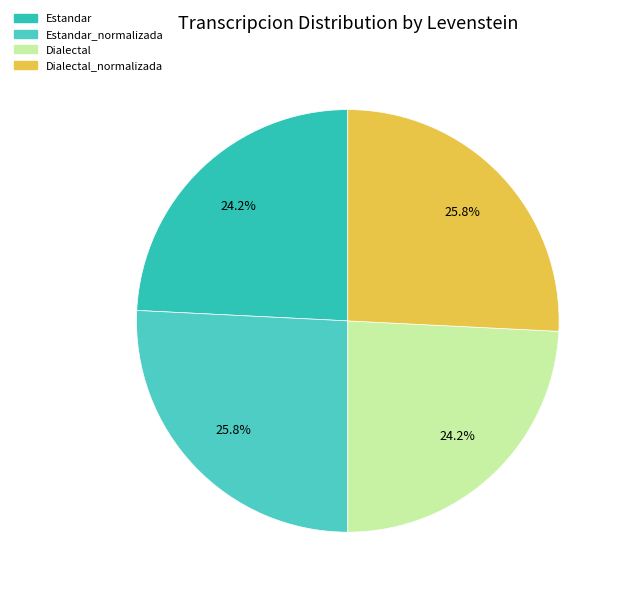

Is Dialectal the majority of the pie?

No